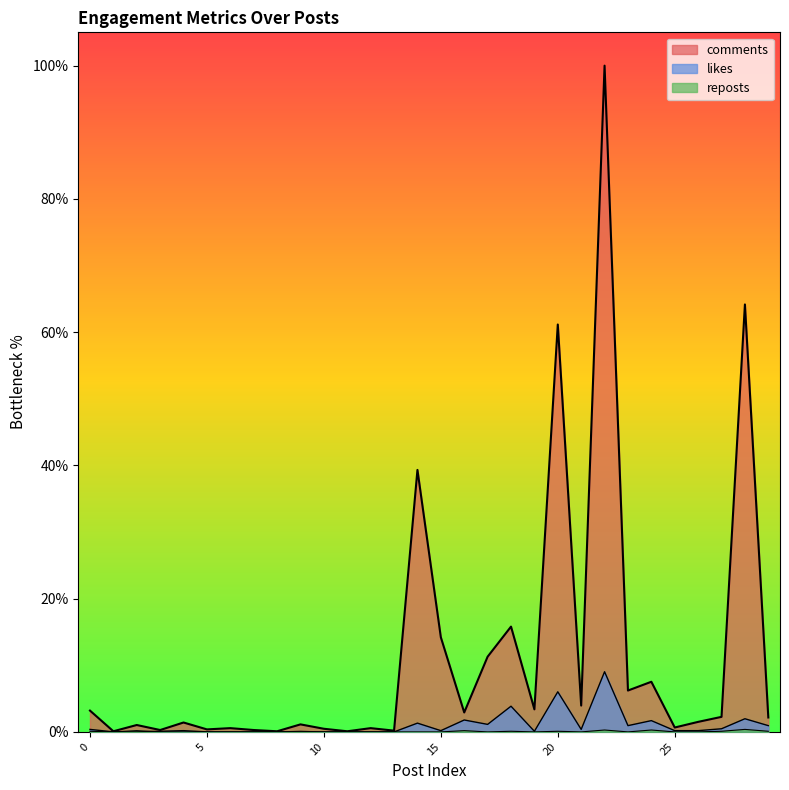

Rank the series by their maximum value, from lowest to highest.

reposts, likes, comments